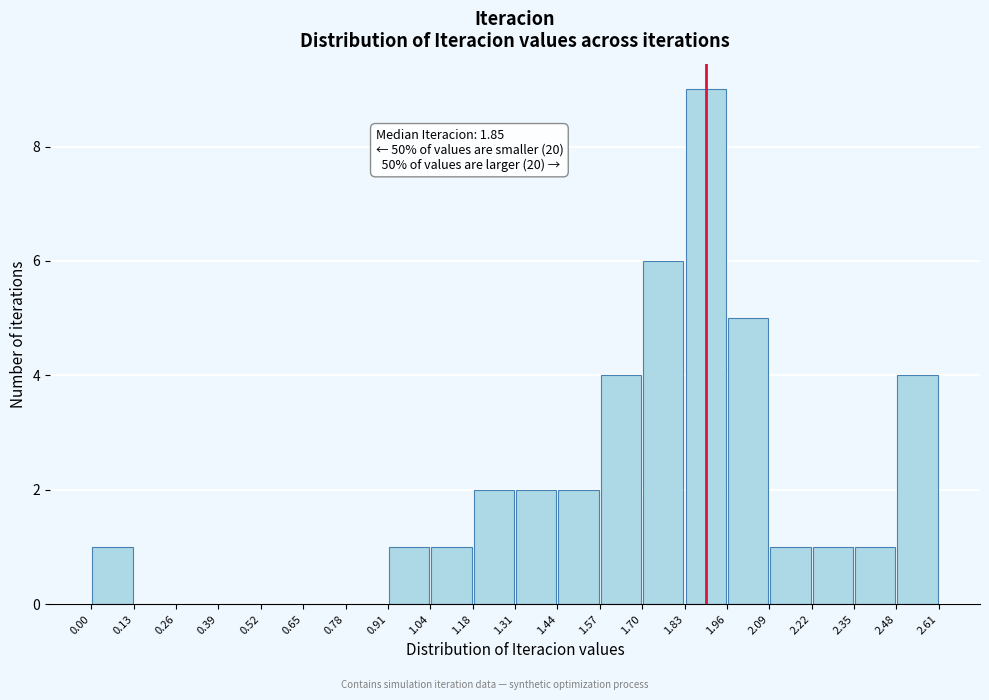

Over which range of the x-axis is the bar tallest?

1.83 to 1.96